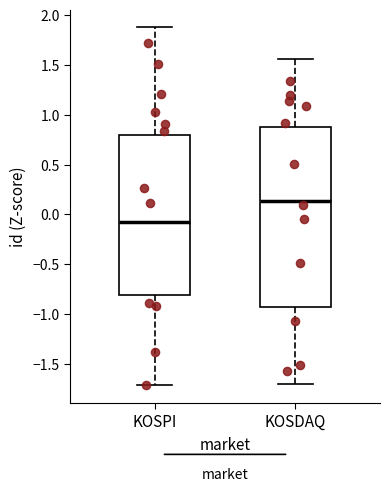

Which box is the tallest, from its lower edge to its upper edge?

KOSDAQ